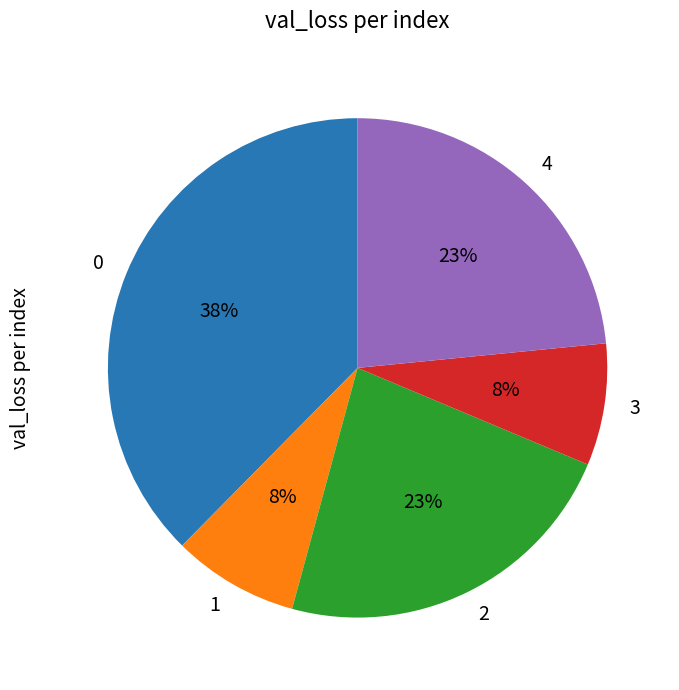

Does any single category account for the majority?

No